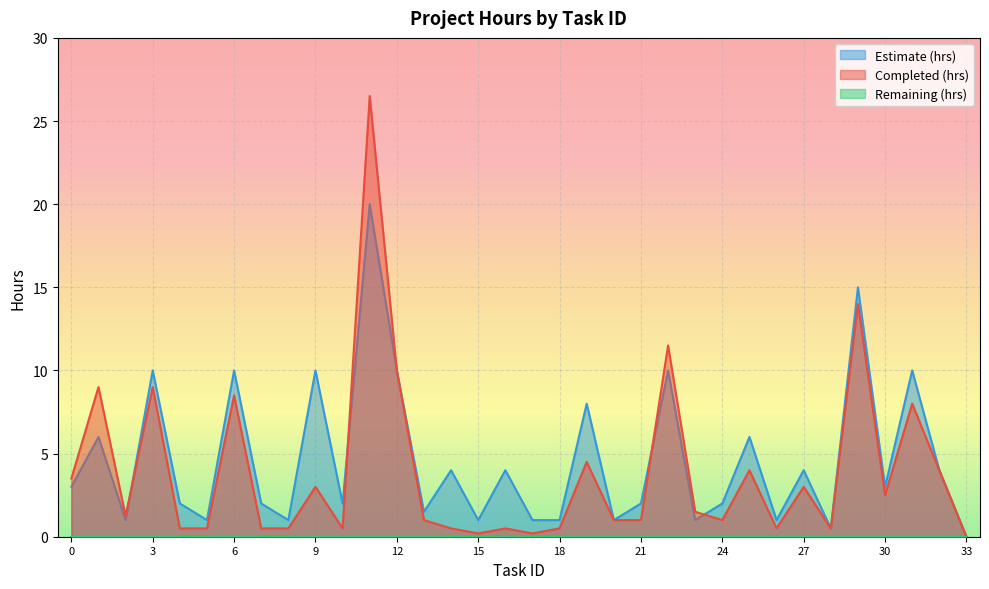

Does the chart display data point markers on the line(s)?

No